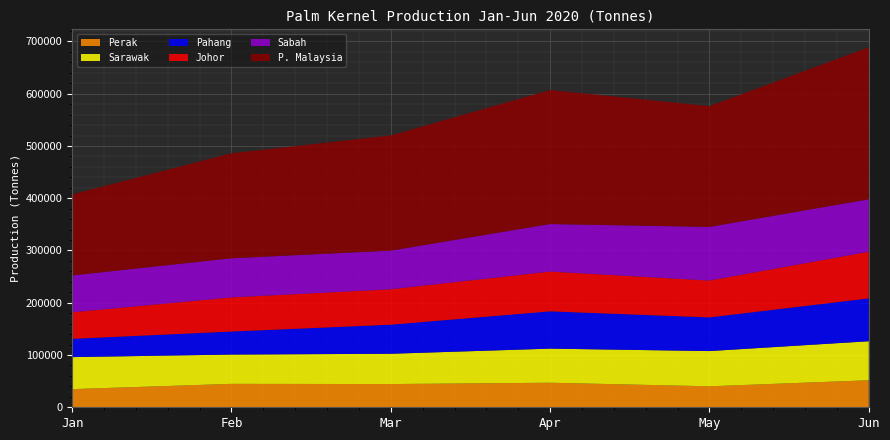

Reading left to right, what are all the values shown in this chart?

Johor: 50788	65291	67773	76077	70527	89277
Pahang: 34982	44076	55605	71366	64435	82020
Perak: 34714	44813	44452	46963	40178	51694
Sabah: 70509	74868	73952	90971	102589	100292
Sarawak: 61277	56054	57958	65247	67375	74650
P. Malaysia: 155123	200886	220403	256379	231124	290770